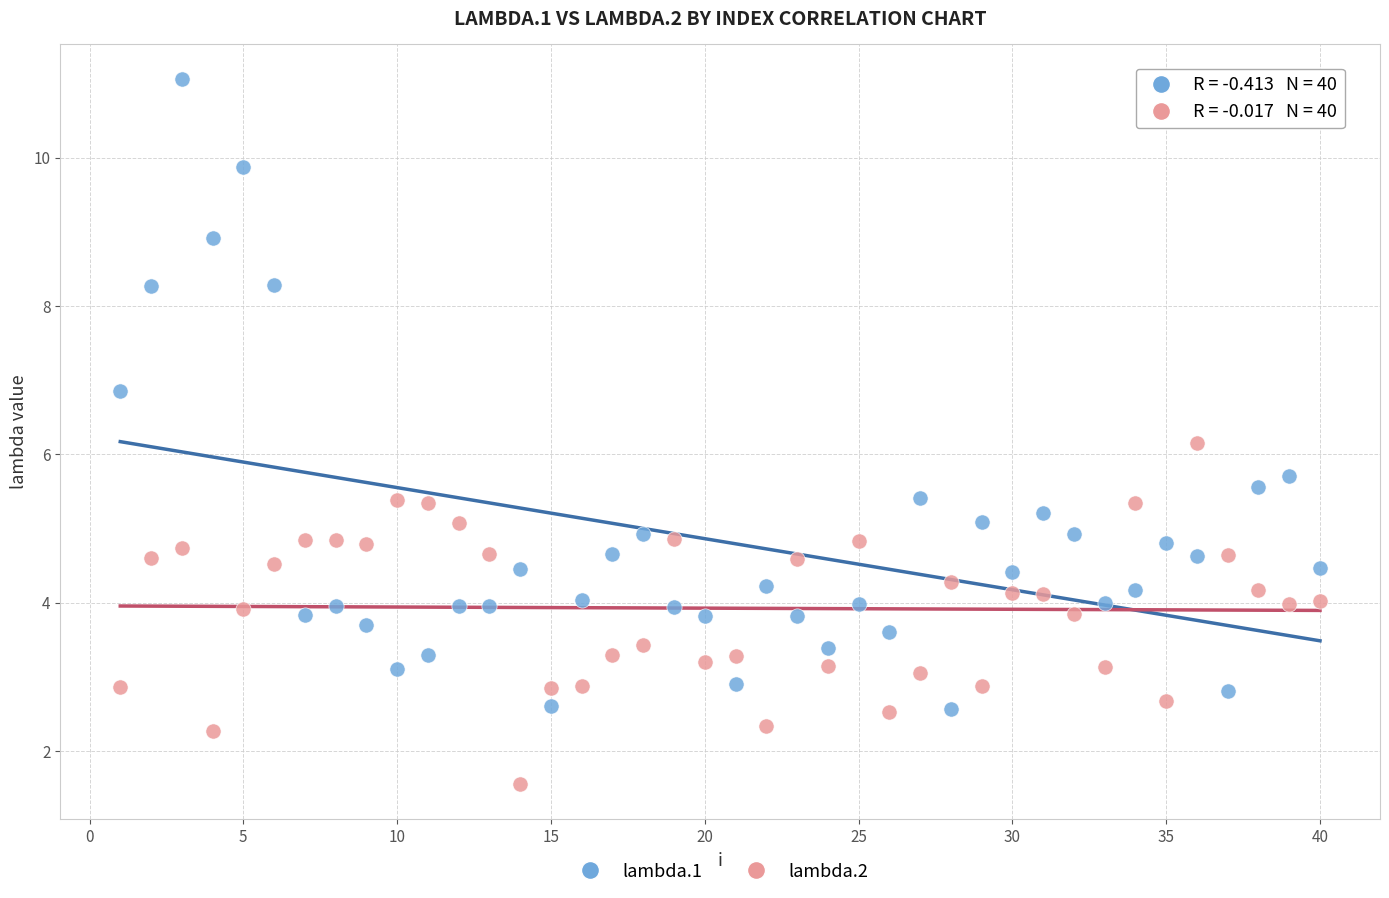

Which series reaches the maximum Y coordinate?

lambda.1